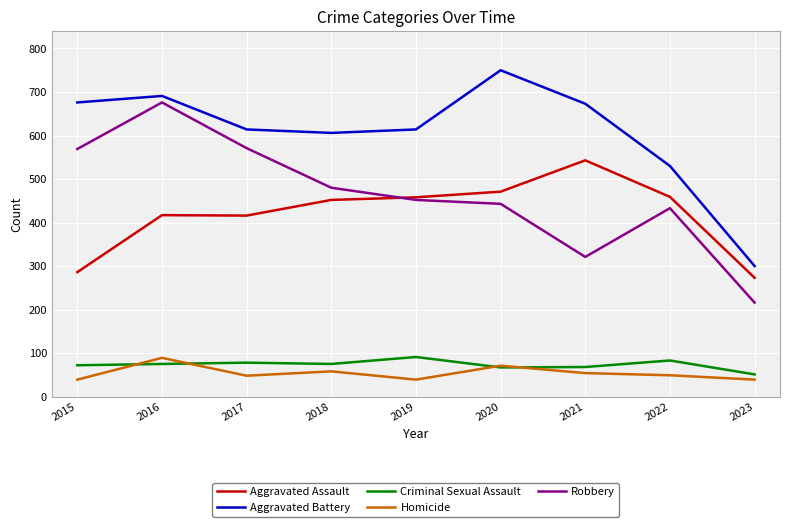

What is the difference between the Aggravated Assault values at 2015 and 2020?

185